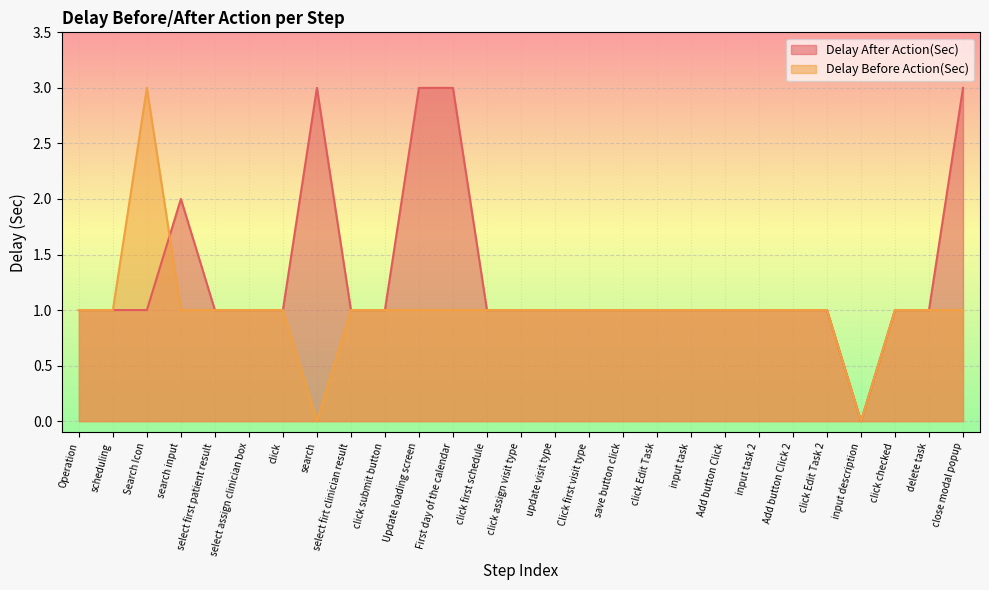

Count the number of categories in the chart.

27